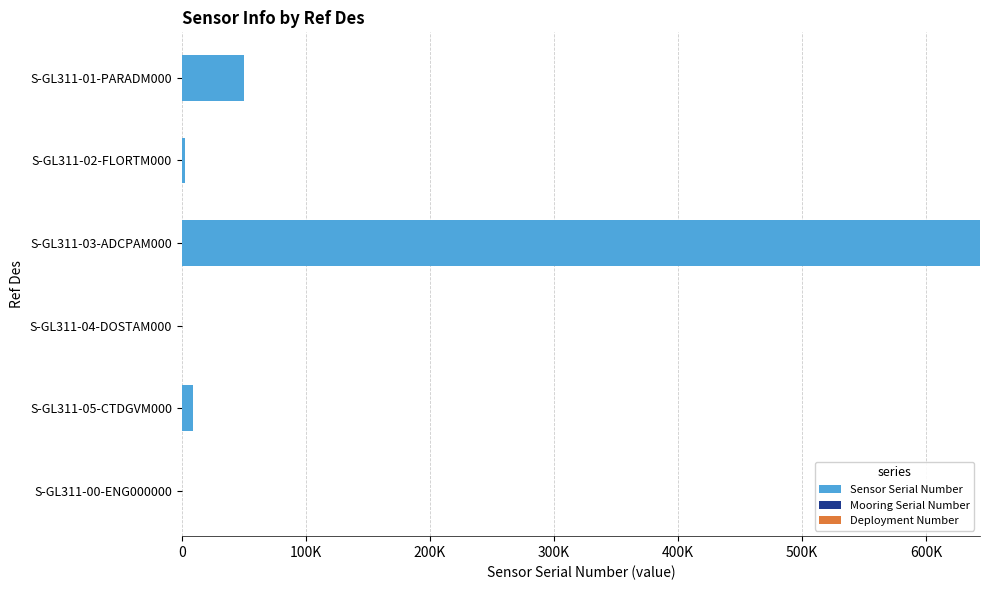

What is the value of the Mooring Serial Number bar at the 1st from the left?

0.6